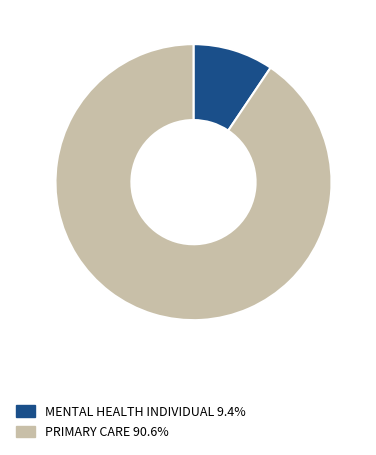

Rank the categories by value from highest to lowest.

PRIMARY CARE, MENTAL HEALTH INDIVIDUAL